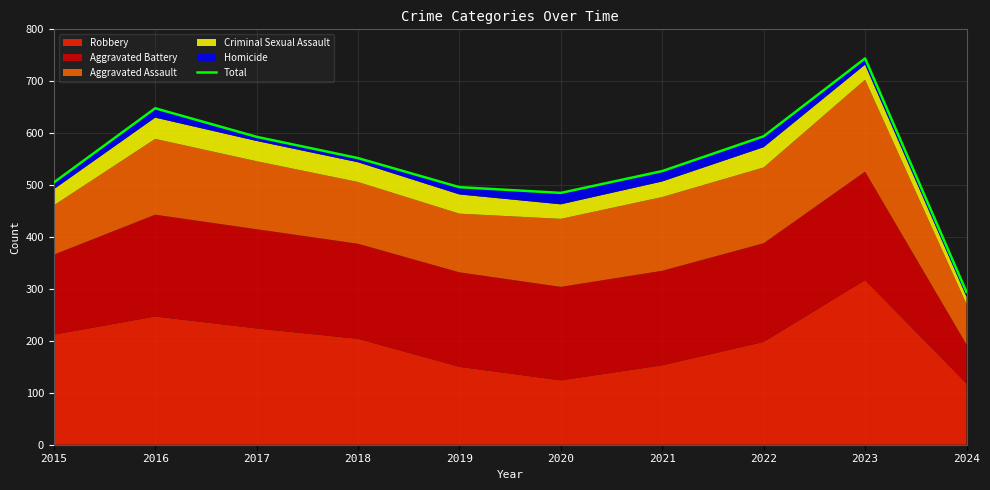

How many data points does each series have?

10